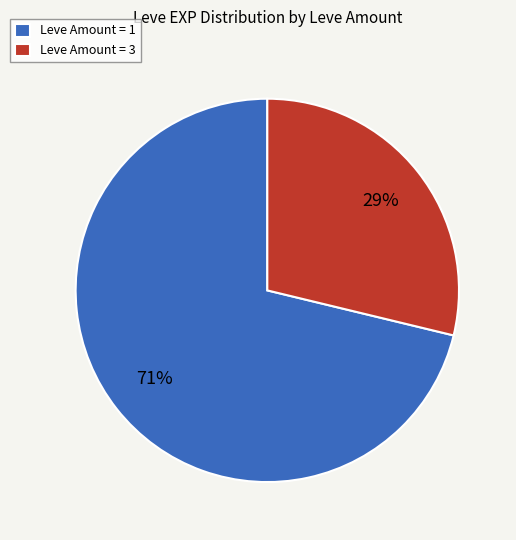

To the nearest percent, what portion does Leve Amount = 1 represent?

71%